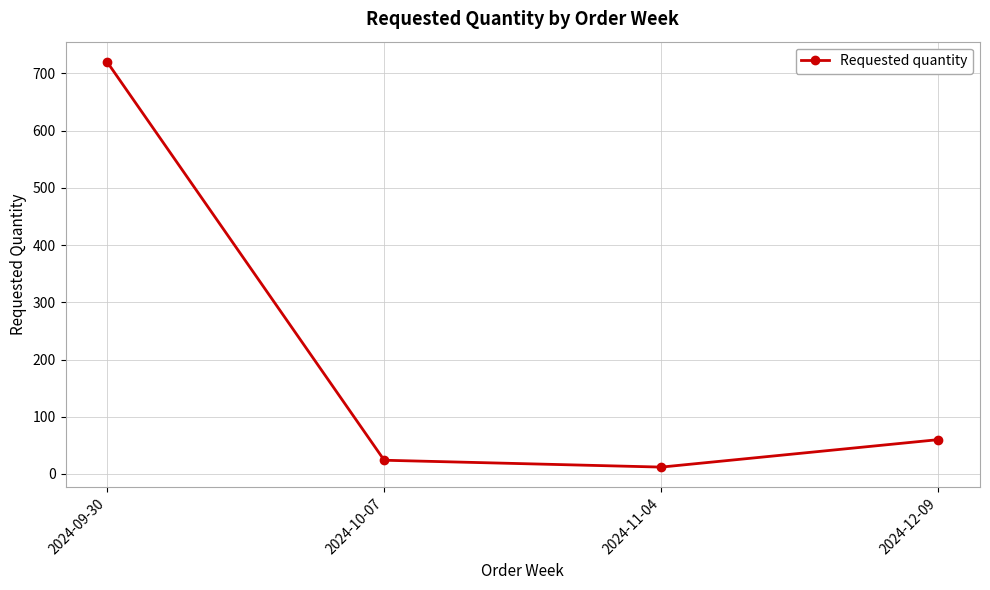

Rank the categories by value from highest to lowest.

2024-09-30, 2024-12-09, 2024-10-07, 2024-11-04